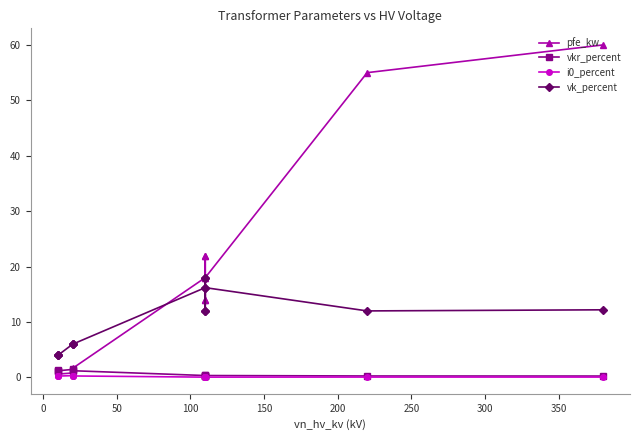

Reading left to right, transcribe all the data shown in this chart.

pfe_kw: 0.9	1.2	0.6	0.8	1.4	1.6	18.0	22.0	14.0	22.0	14.0	18.0	55.0	60.0
vkr_percent: 1.3	1.1	1.2	1.4	1.4	1.2	0.3	0.3	0.4	0.3	0.4	0.3	0.3	0.2
i0_percent: 0.2	0.2	0.2	0.3	0.3	0.3	0.1	0.0	0.1	0.0	0.1	0.1	0.1	0.1
vk_percent: 4.0	4.0	4.0	6.0	6.0	6.0	16.2	18.0	12.0	18.0	12.0	16.2	12.0	12.2